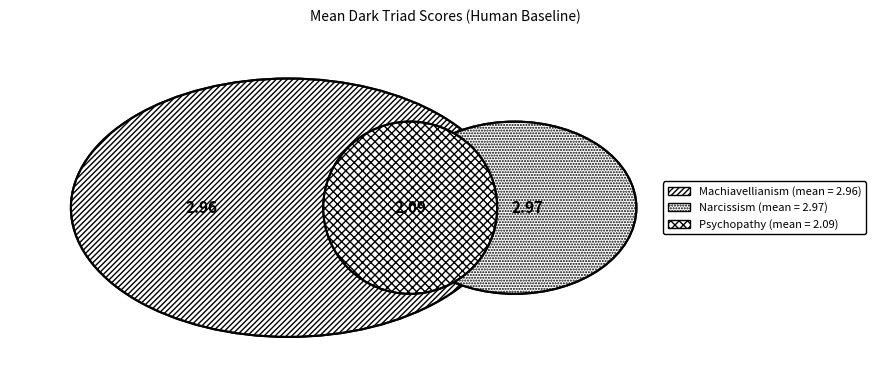

Which slice is the largest?

Narcissism